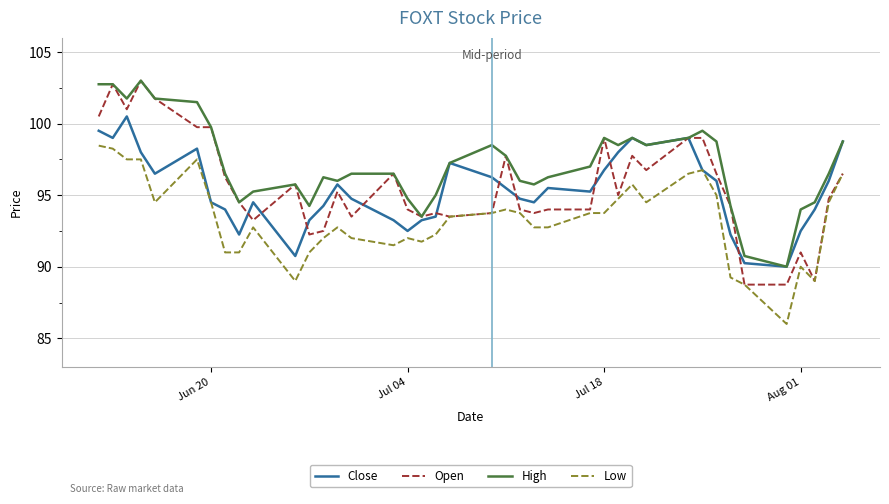

True or false: Low and High cross at least once.

False